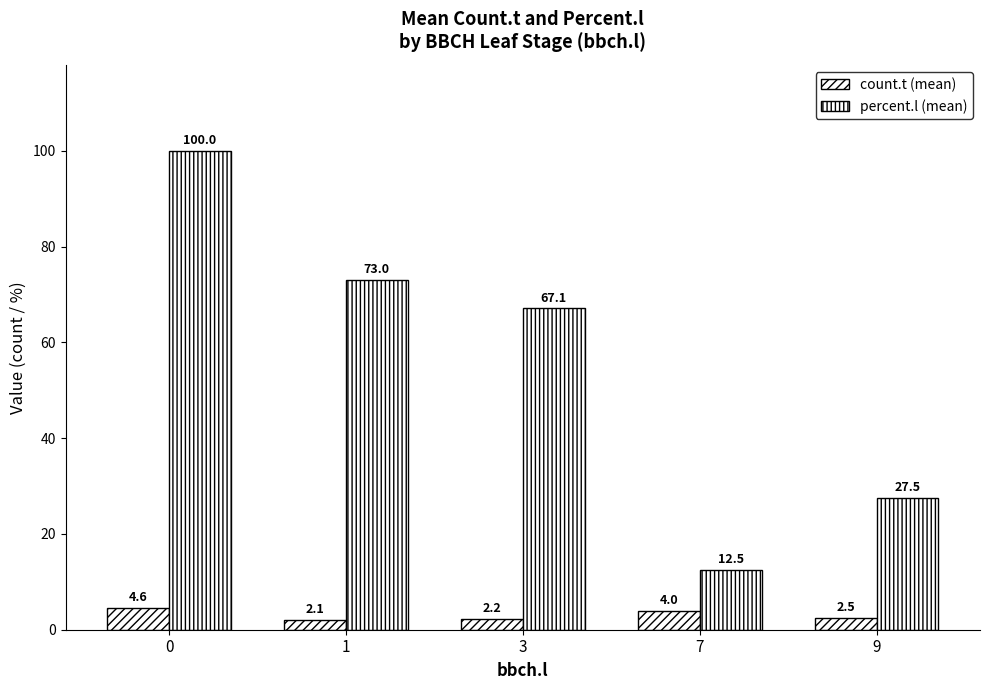

Reading left to right, extract all data points from this chart.

count.t (mean): 0=4.6	1=2.1	3=2.2	7=4.0	9=2.5
percent.l (mean): 0=100.0	1=73.0	3=67.1	7=12.5	9=27.5